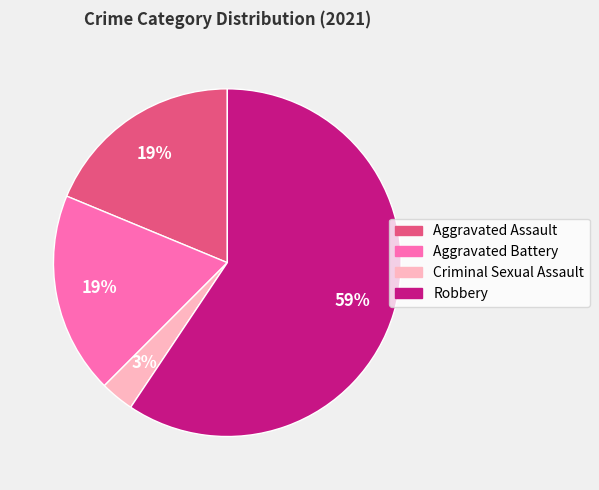

To the nearest percent, what portion does Robbery represent?

59%